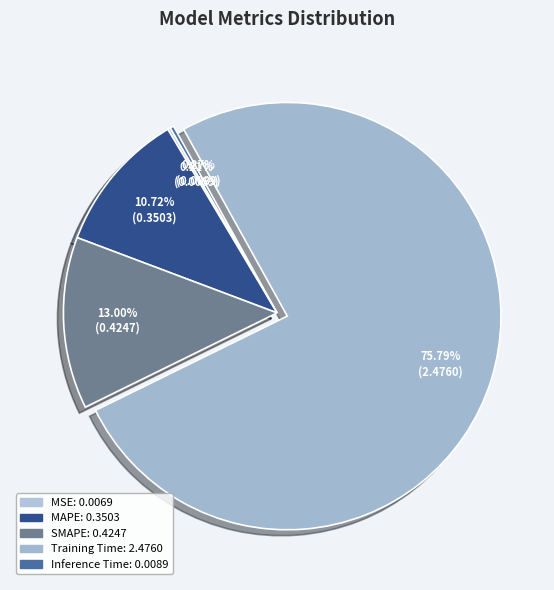

To the nearest percent, what is the average slice percentage?

20%